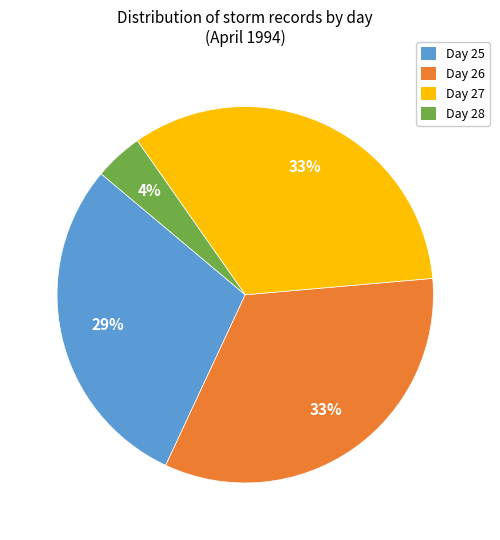

How many slices are in this pie chart?

4